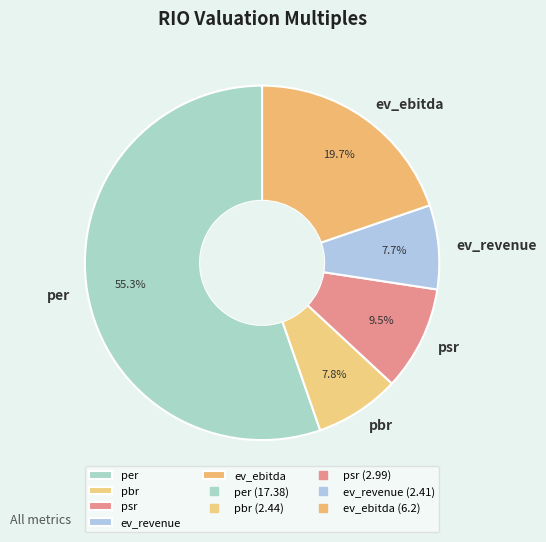

Approximately how many times larger is the value at per compared to ev_ebitda?

2.8